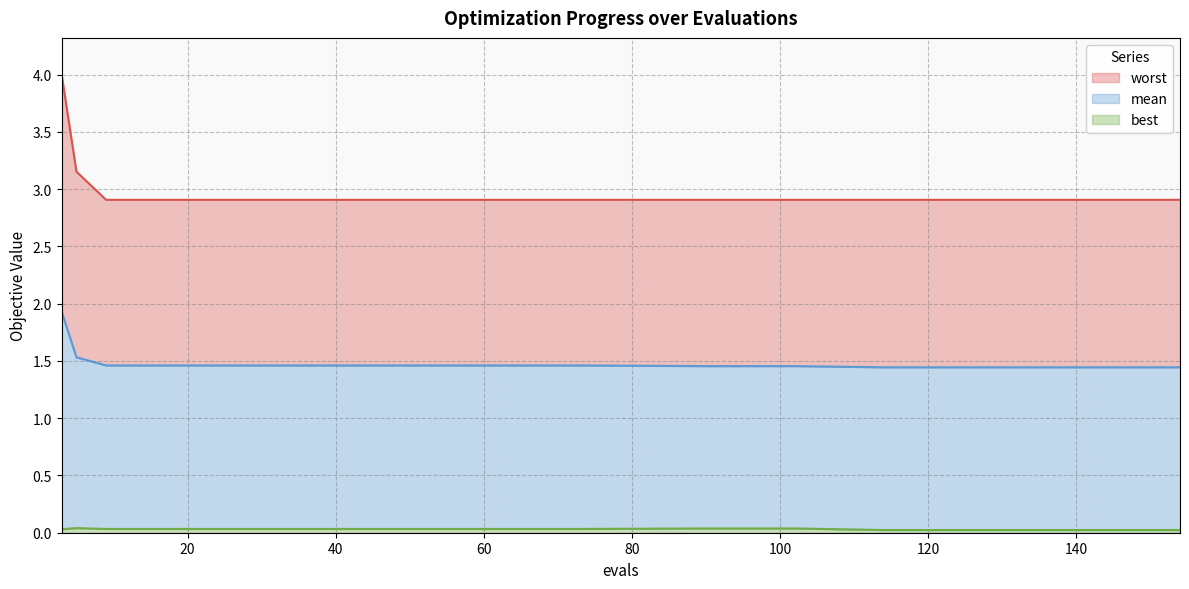

Reading left to right, transcribe all the data shown in this chart.

mean: 3=1.9	5=1.5	9=1.5	25=1.5	41=1.5	57=1.5	73=1.5	90=1.5	102=1.5	114=1.4	122=1.4	130=1.4	138=1.4	146=1.4	154=1.4
best: 3=0.0	5=0.0	9=0.0	25=0.0	41=0.0	57=0.0	73=0.0	90=0.0	102=0.0	114=0.0	122=0.0	130=0.0	138=0.0	146=0.0	154=0.0
worst: 3=4.0	5=3.2	9=2.9	25=2.9	41=2.9	57=2.9	73=2.9	90=2.9	102=2.9	114=2.9	122=2.9	130=2.9	138=2.9	146=2.9	154=2.9